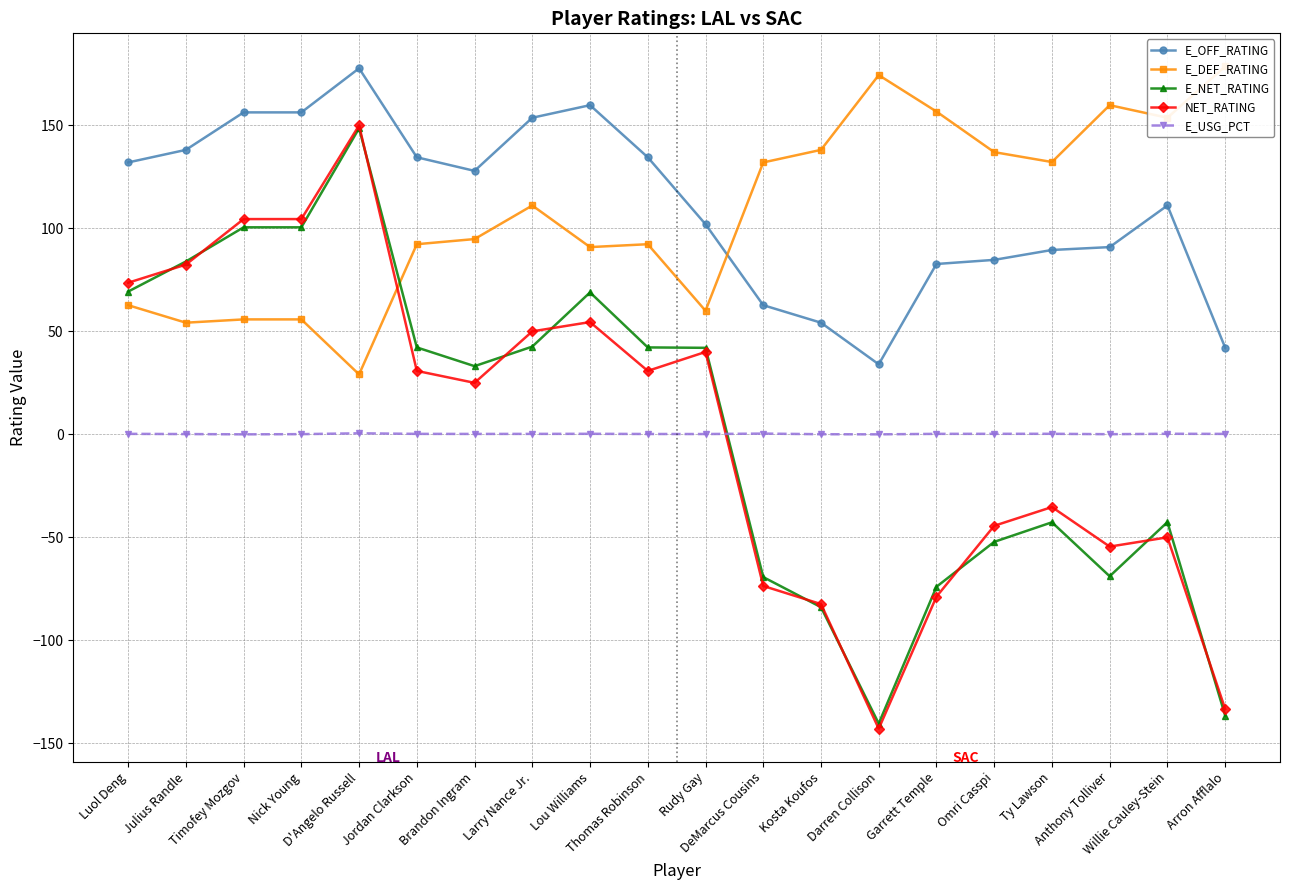

True or false: E_OFF_RATING and E_NET_RATING cross at least once.

False